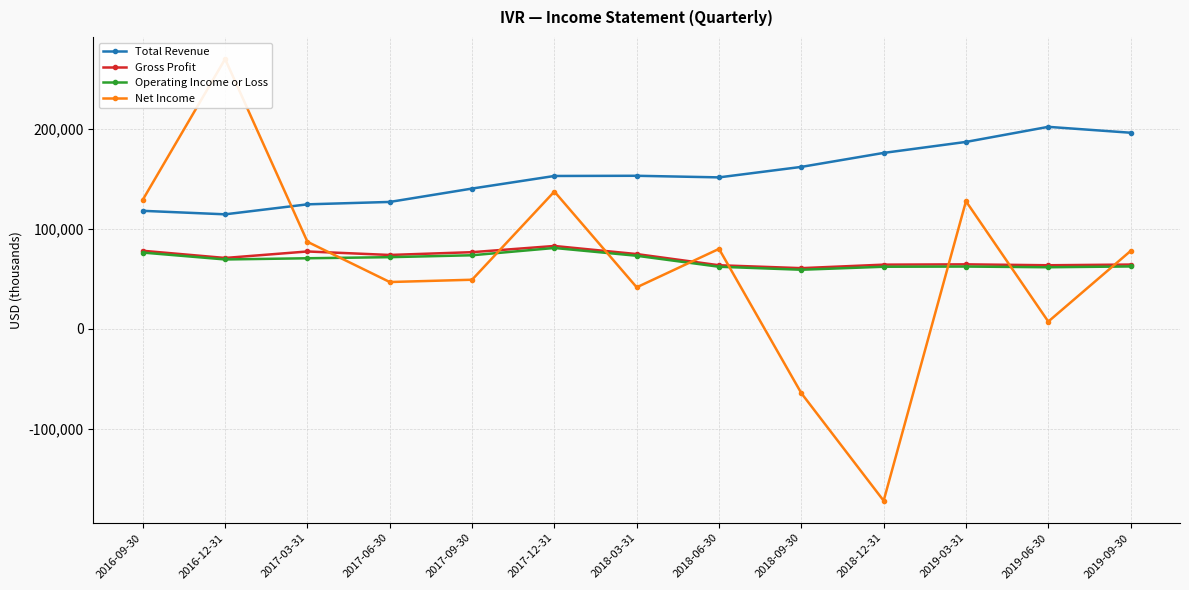

True or false: Operating Income or Loss and Total Revenue cross at least once.

False